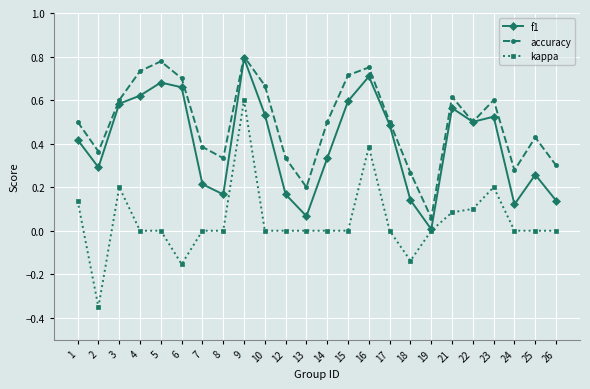

Is the value of kappa at 24 greater than the value of accuracy at 8?

No